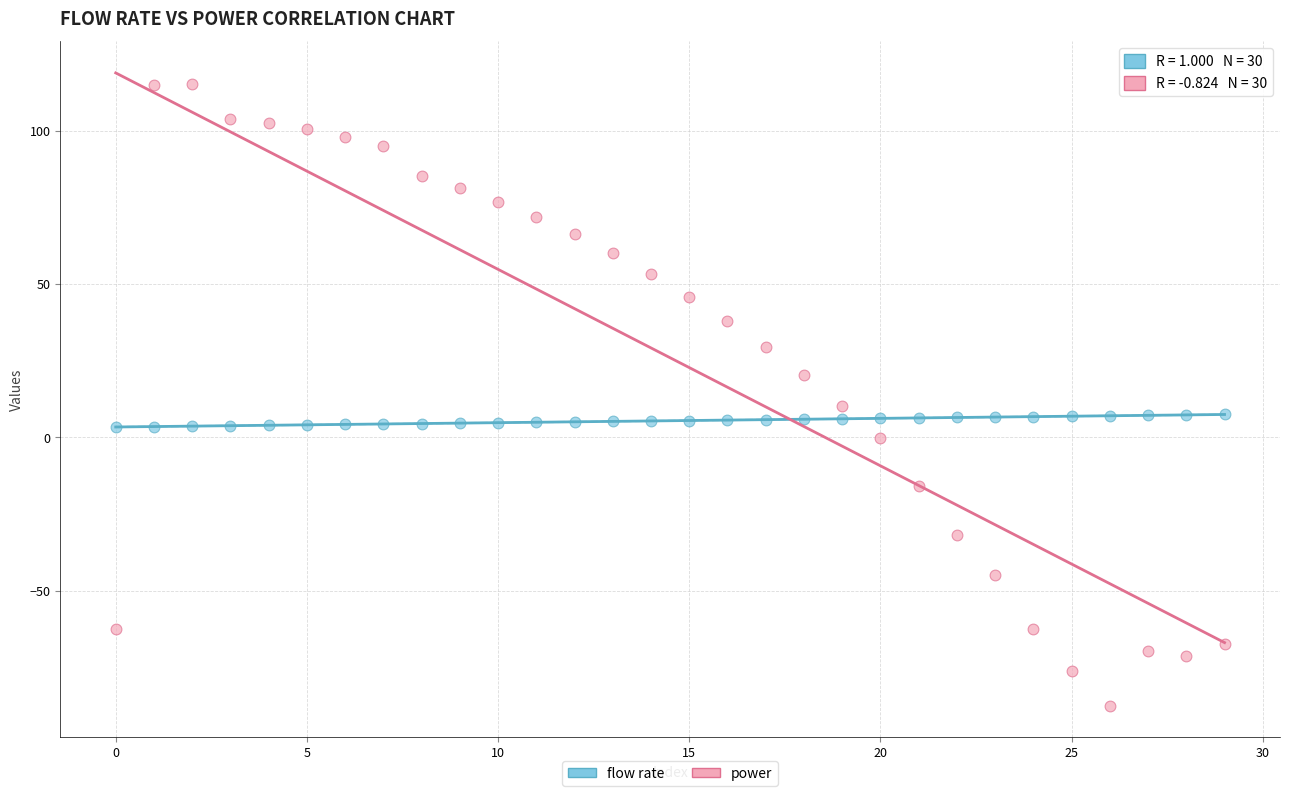

Which series reaches the minimum Y coordinate?

power